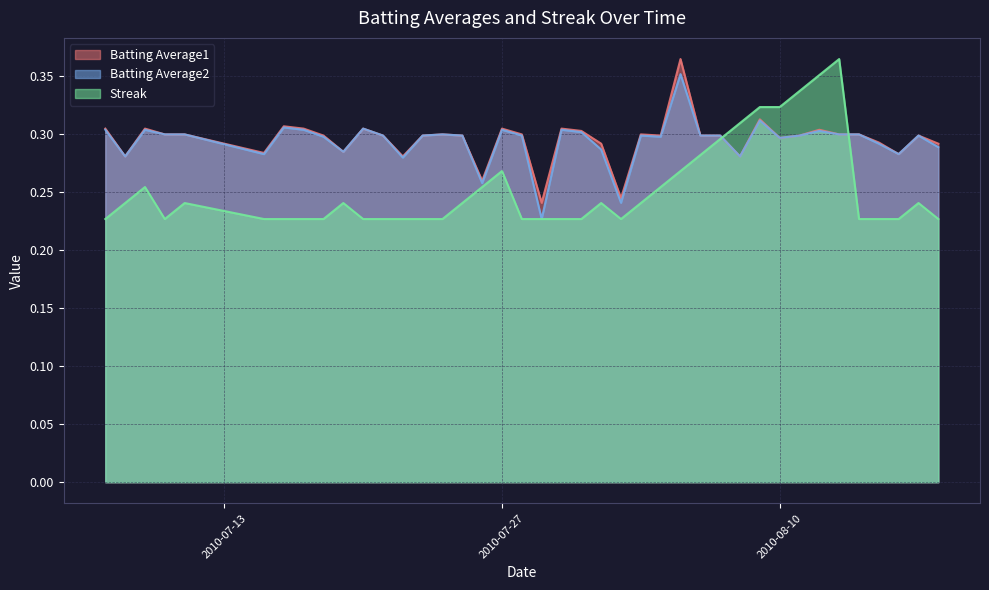

Reading right to left, list all the values displayed in this chart.

Batting Average1: 0.3	0.3	0.3	0.3	0.3	0.3	0.3	0.3	0.3	0.3	0.3	0.3	0.3	0.4	0.3	0.3	0.2	0.3	0.3	0.3	0.2	0.3	0.3	0.3	0.3	0.3	0.3	0.3	0.3	0.3	0.3	0.3	0.3	0.3	0.3	0.3	0.3	0.3	0.3	0.3
Batting Average2: 0.3	0.3	0.3	0.3	0.3	0.3	0.3	0.3	0.3	0.3	0.3	0.3	0.3	0.4	0.3	0.3	0.2	0.3	0.3	0.3	0.2	0.3	0.3	0.3	0.3	0.3	0.3	0.3	0.3	0.3	0.3	0.3	0.3	0.3	0.3	0.3	0.3	0.3	0.3	0.3
Streak: 0.2	0.2	0.2	0.2	0.2	0.4	0.4	0.3	0.3	0.3	0.3	0.3	0.3	0.3	0.3	0.2	0.2	0.2	0.2	0.2	0.2	0.2	0.3	0.3	0.2	0.2	0.2	0.2	0.2	0.2	0.2	0.2	0.2	0.2	0.2	0.2	0.2	0.3	0.2	0.2